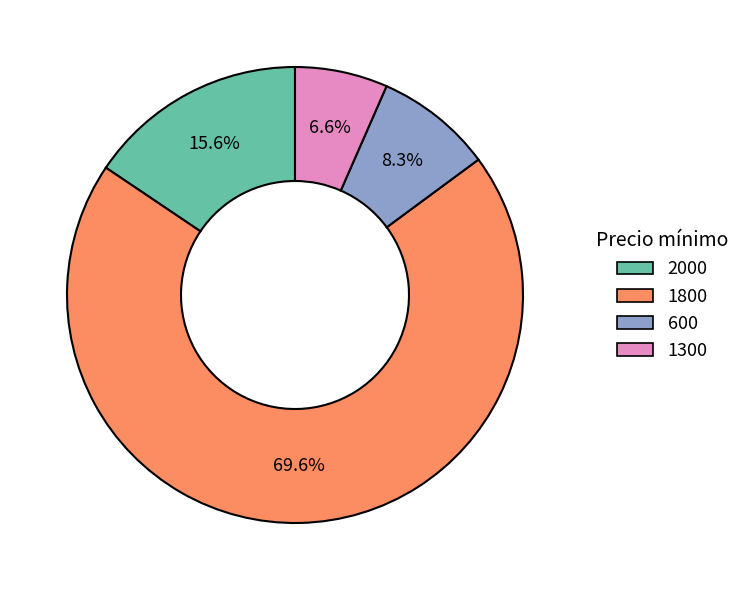

Does any single category account for the majority?

Yes